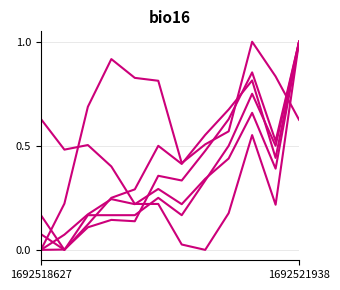

The value of AS03 at 1692521938 is 0.1. True or false?

False